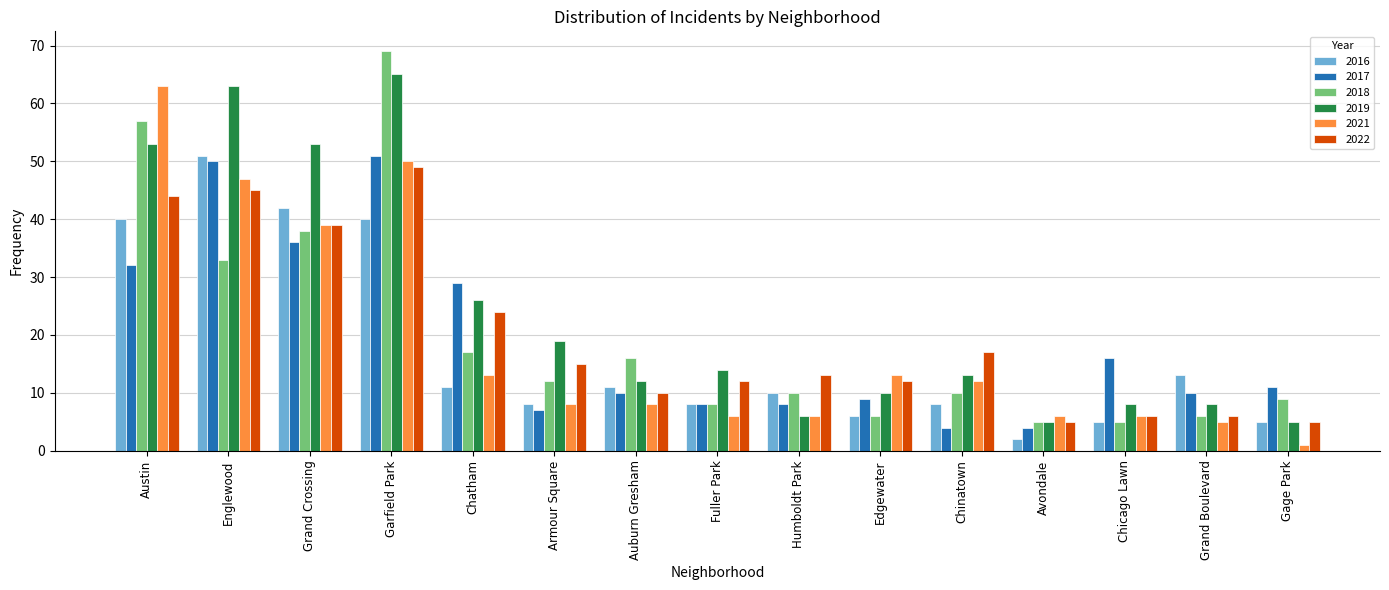

Which series has the widest spread of values?

2018